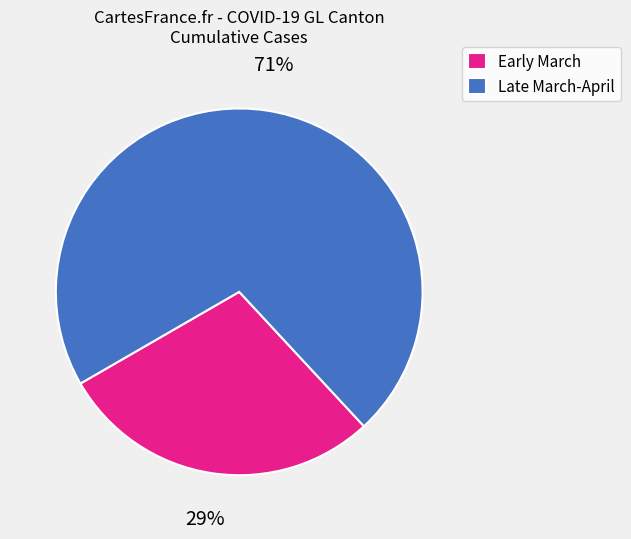

Is the sum of Late March-April and Early March greater than half?

Yes